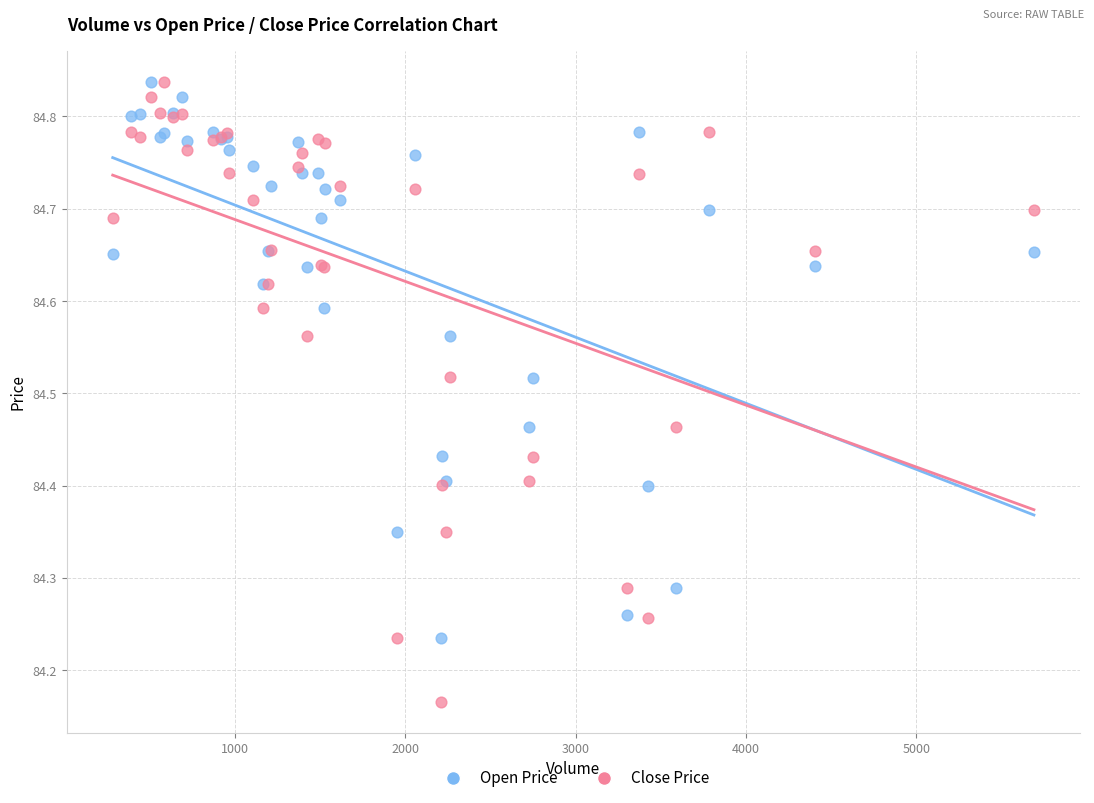

Which series has the widest spread of Y values?

Close Price